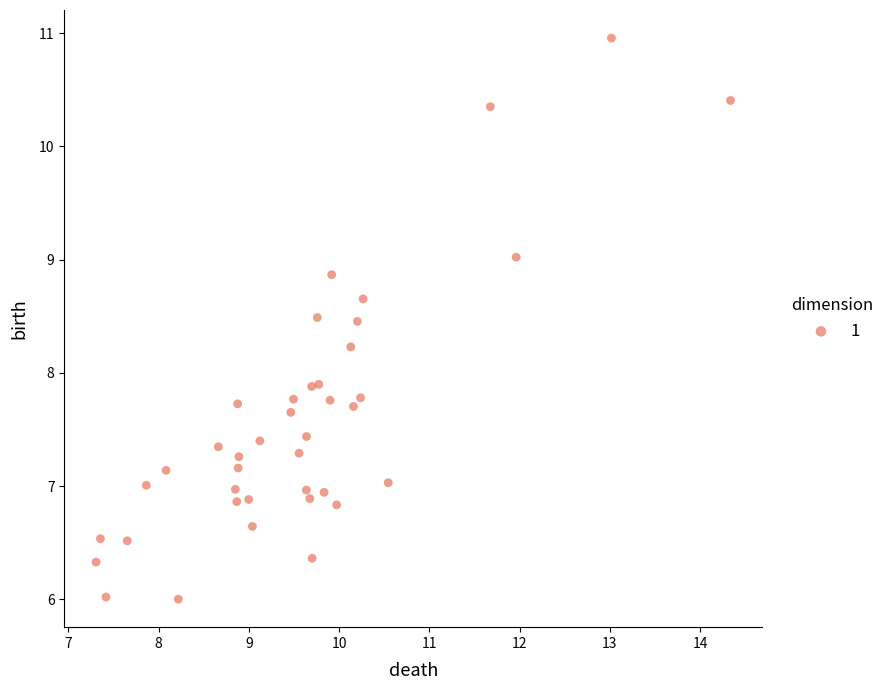

What is the range of X values (max minus min)?

7.0